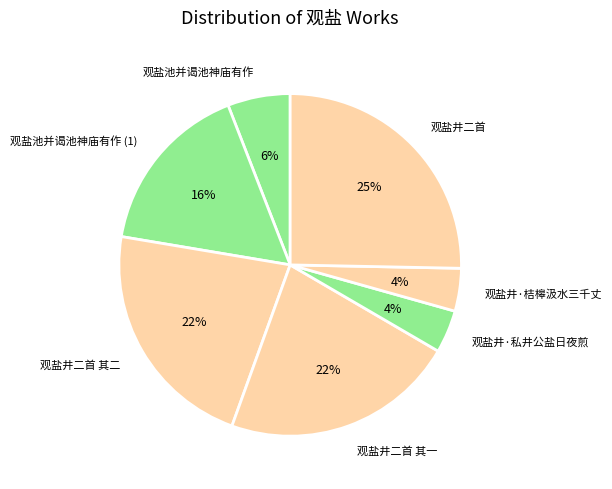

To the nearest percent, what is the difference between the 观盐井·私井公盐日夜煎 and 观盐井二首 slice percentages?

21%